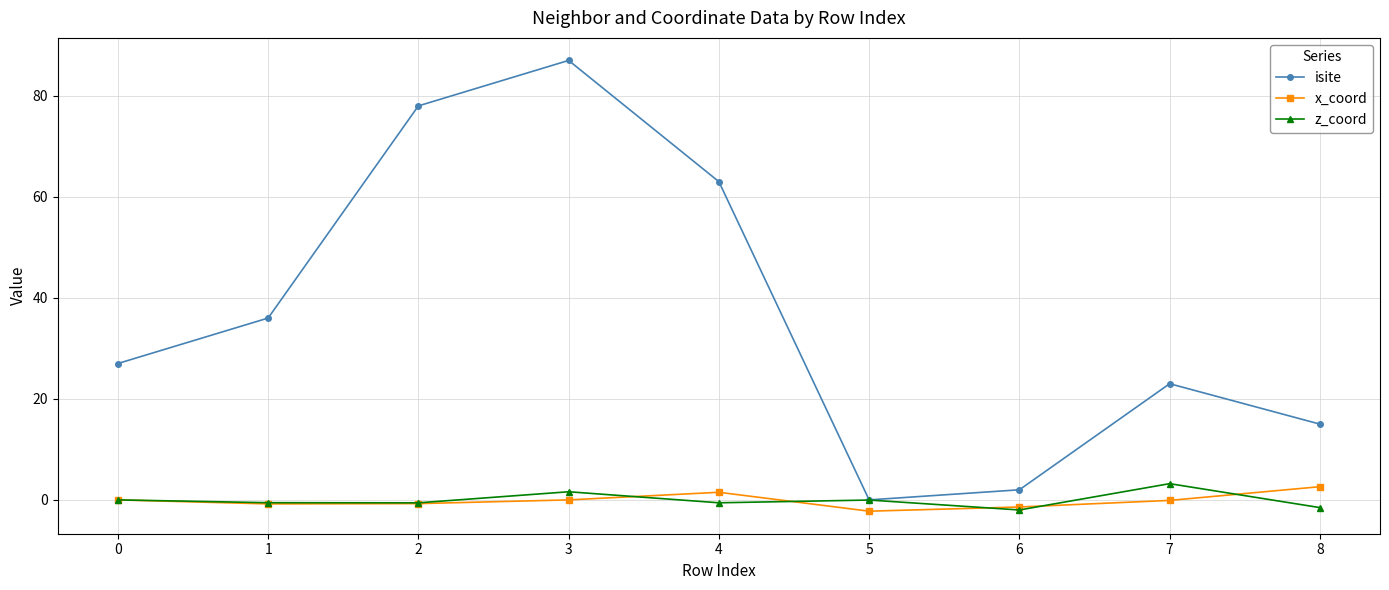

The x_coord series shows 2.6 at 8. True or false?

True